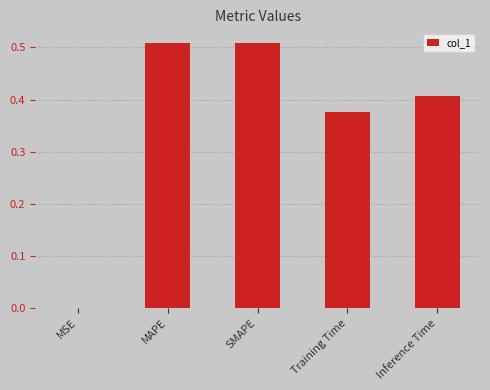

Count the number of categories in the chart.

5